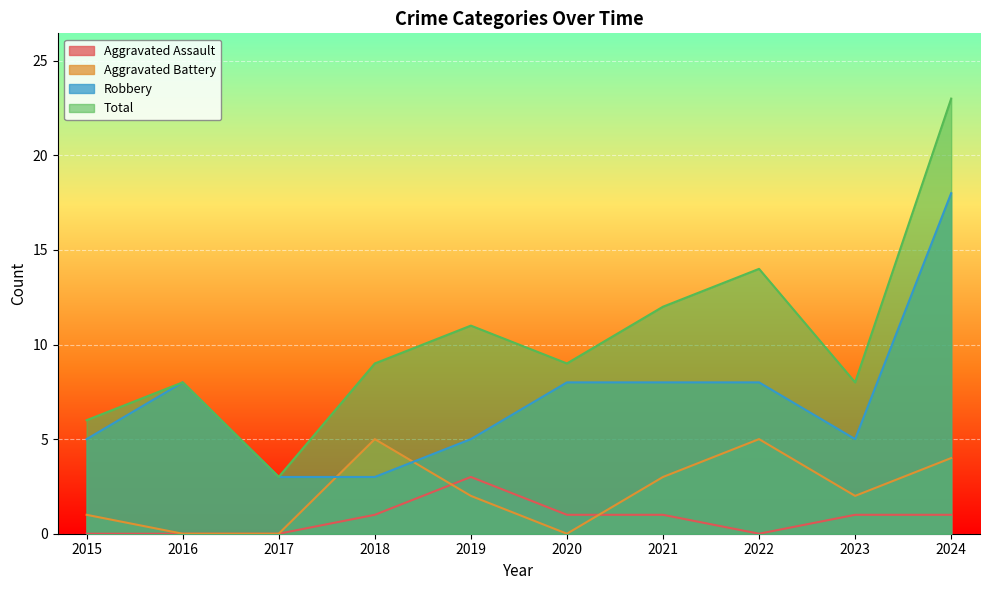

Is it true that Total equals 14 at 2022?

True